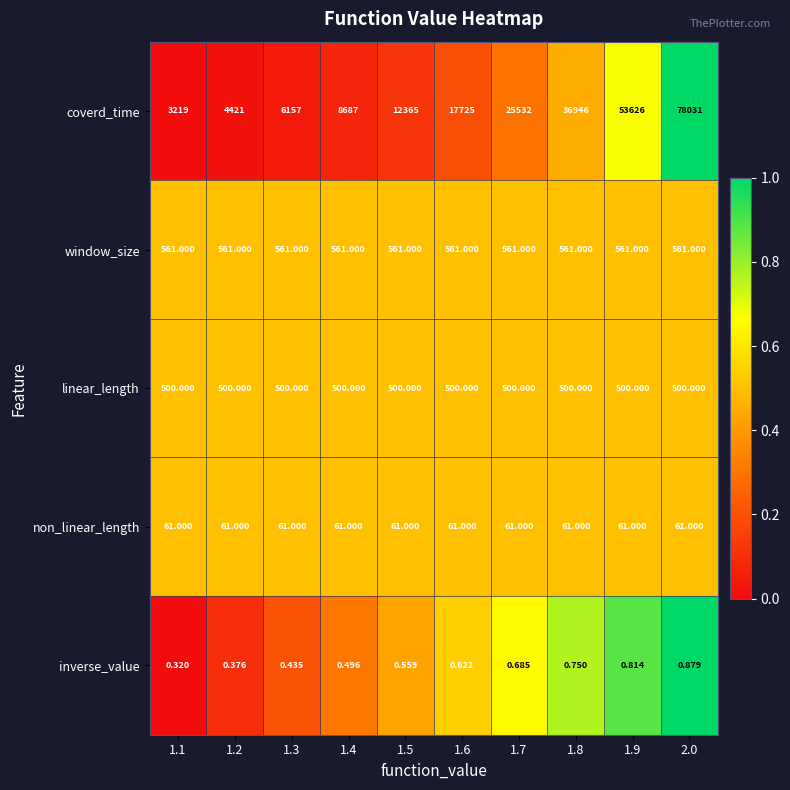

Rank the series at 1.4 from highest to lowest value.

coverd_time, window_size, linear_length, non_linear_length, inverse_value